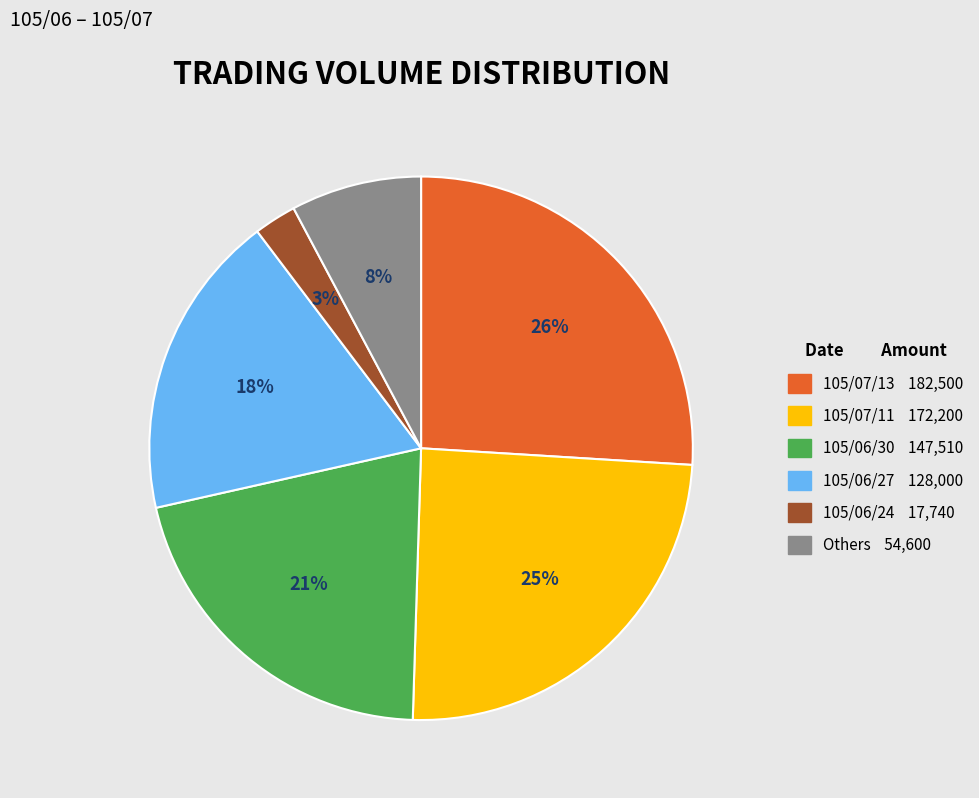

Does 105/07/11 172,200 represent more than half of the total?

No